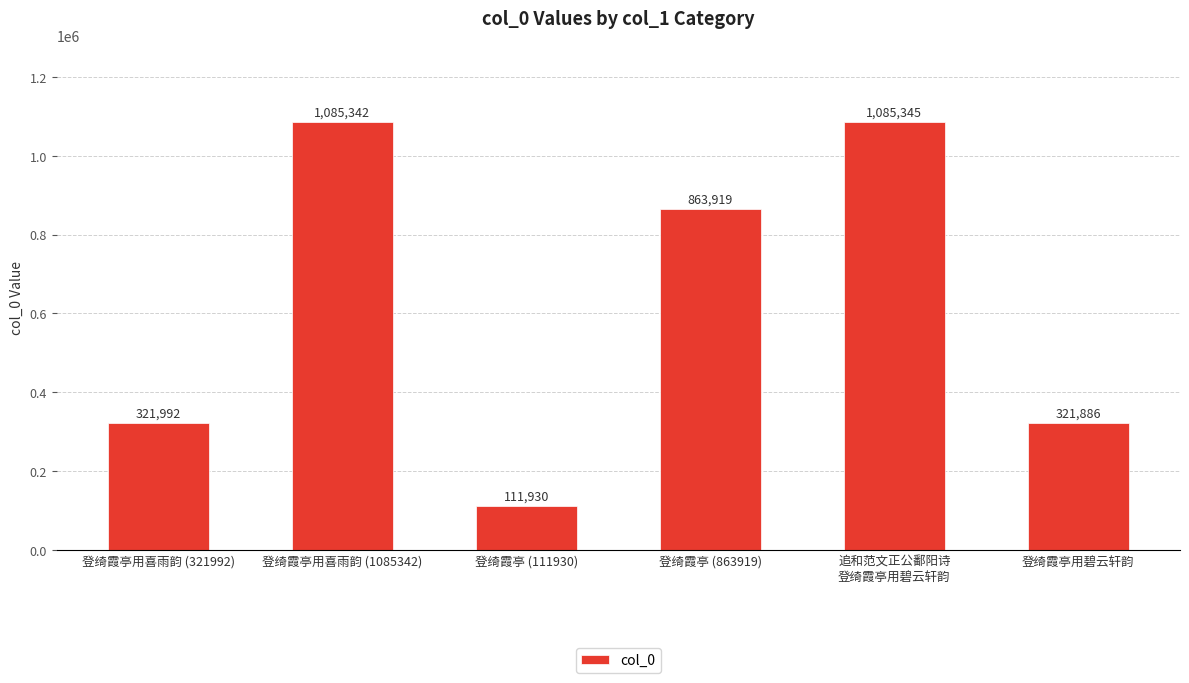

What is the label of the 3rd bar from the right?

登绮霞亭 (863919)